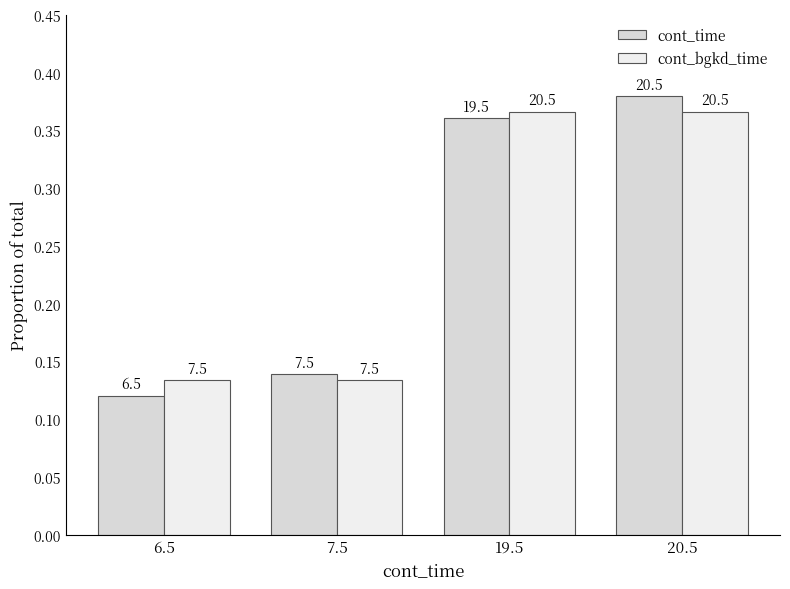

What are all the series names shown in the legend?

cont_time, cont_bgkd_time